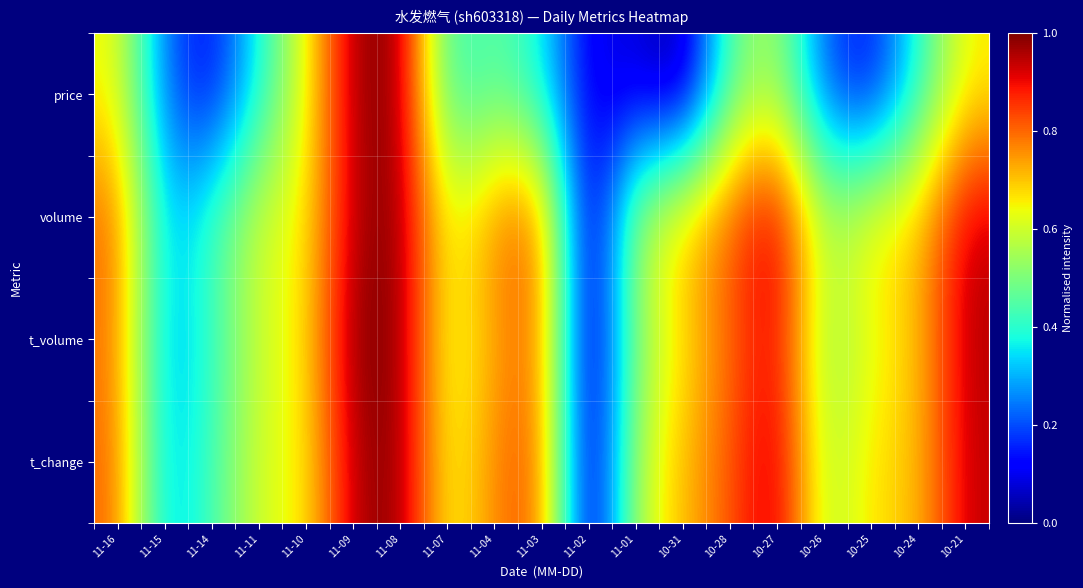

How many categories are shown in the chart?

19